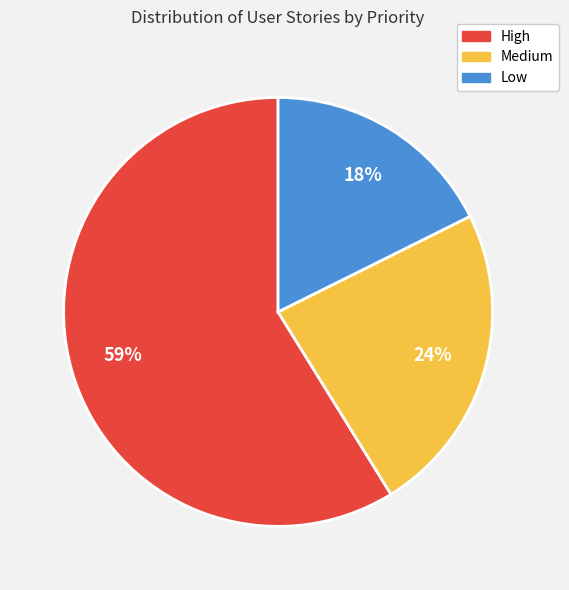

What is the smallest slice in the pie chart?

Low